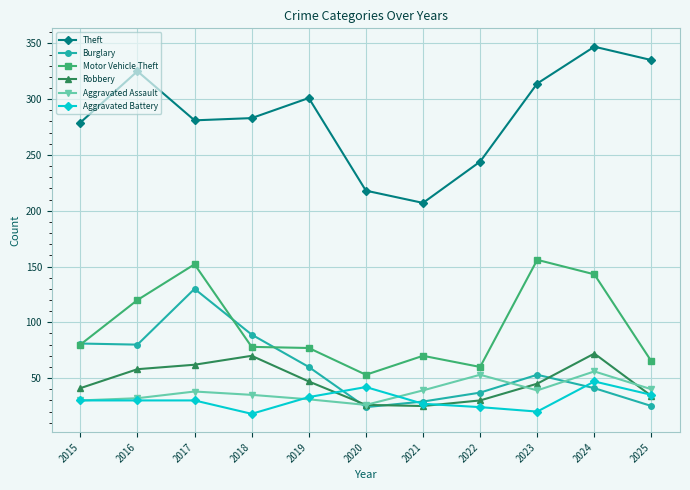

What is the spread (max minus min) of values at 2025?

310